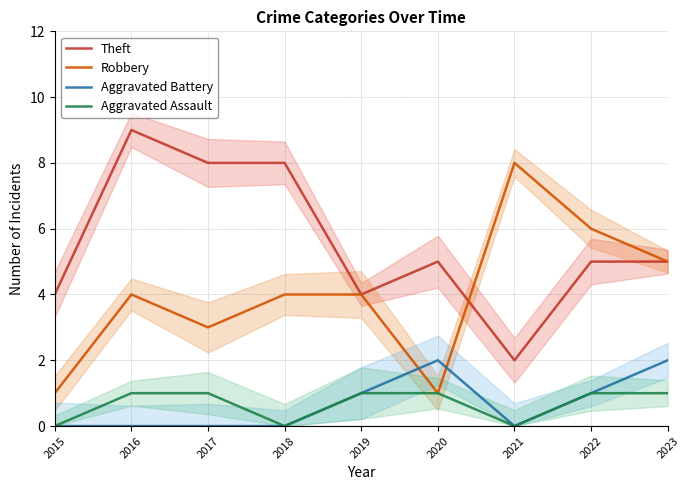

True or false: Theft and Aggravated Assault cross at least once.

False